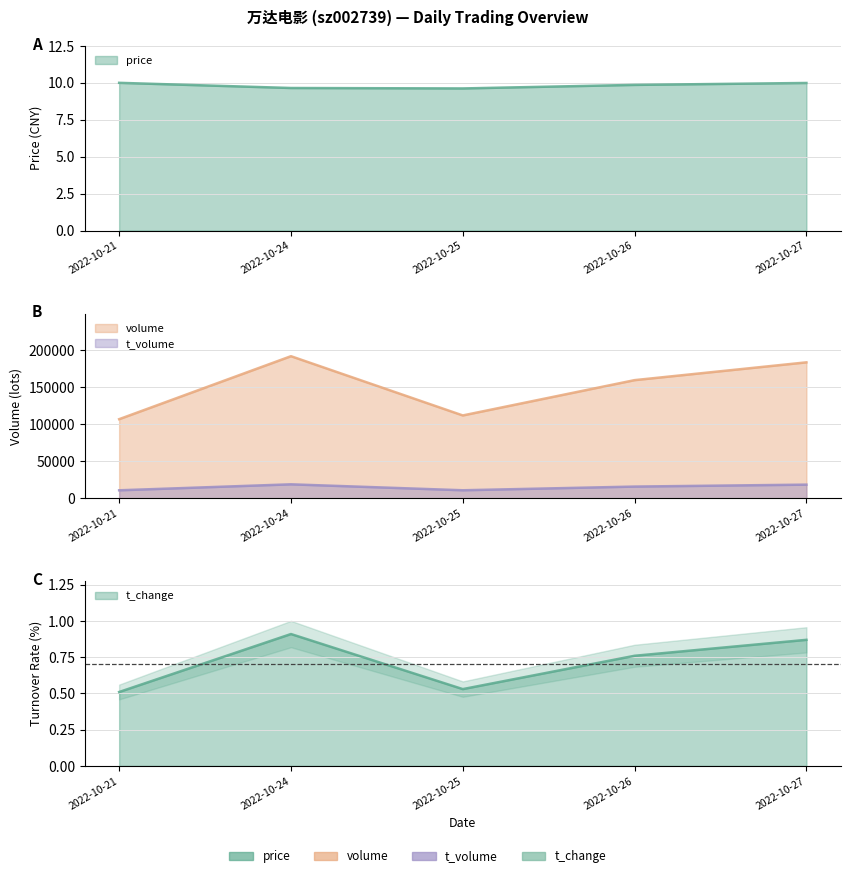

Which category has the lowest value across all series?

2022-10-21